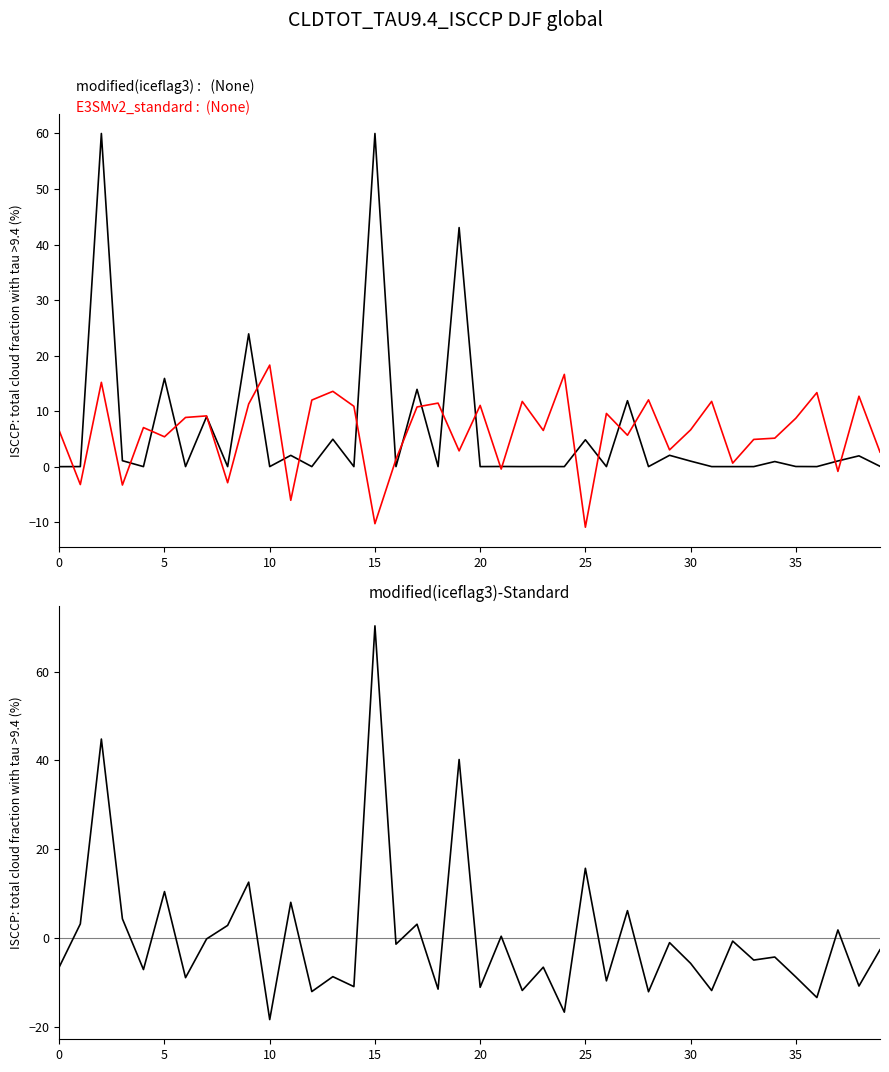

What is the label of the 35th point from the left?

34